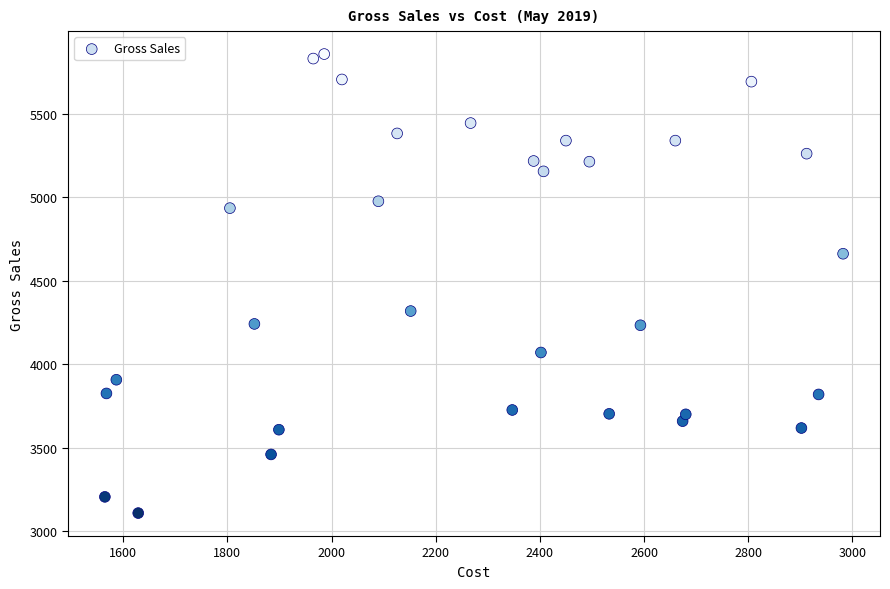

What is the range of X values (max minus min)?

1417